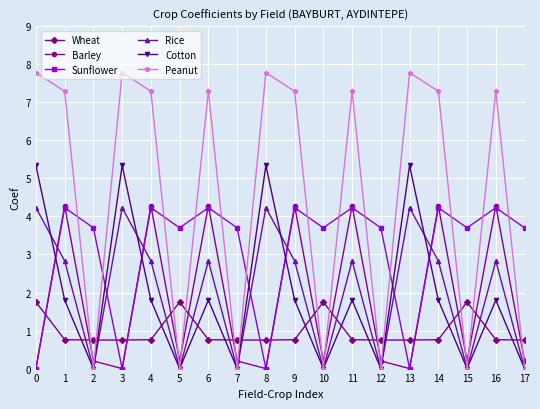

Is it true that Rice equals 2.8 at 14?

True